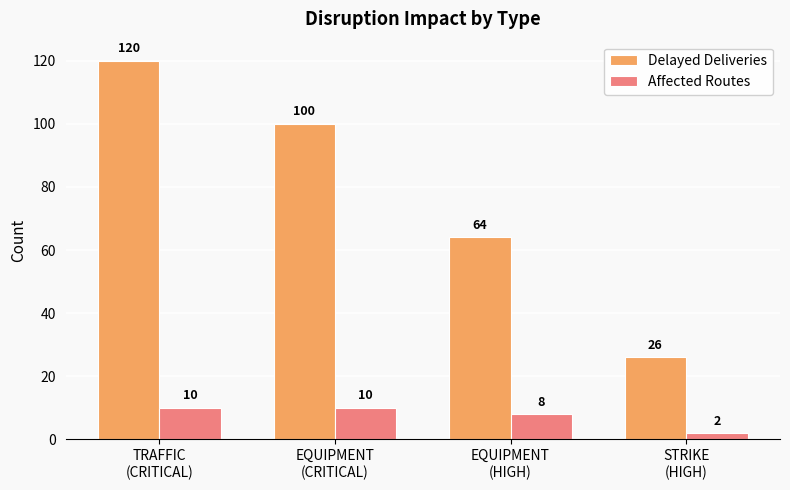

How many Affected Routes values are between 8 and 10?

3